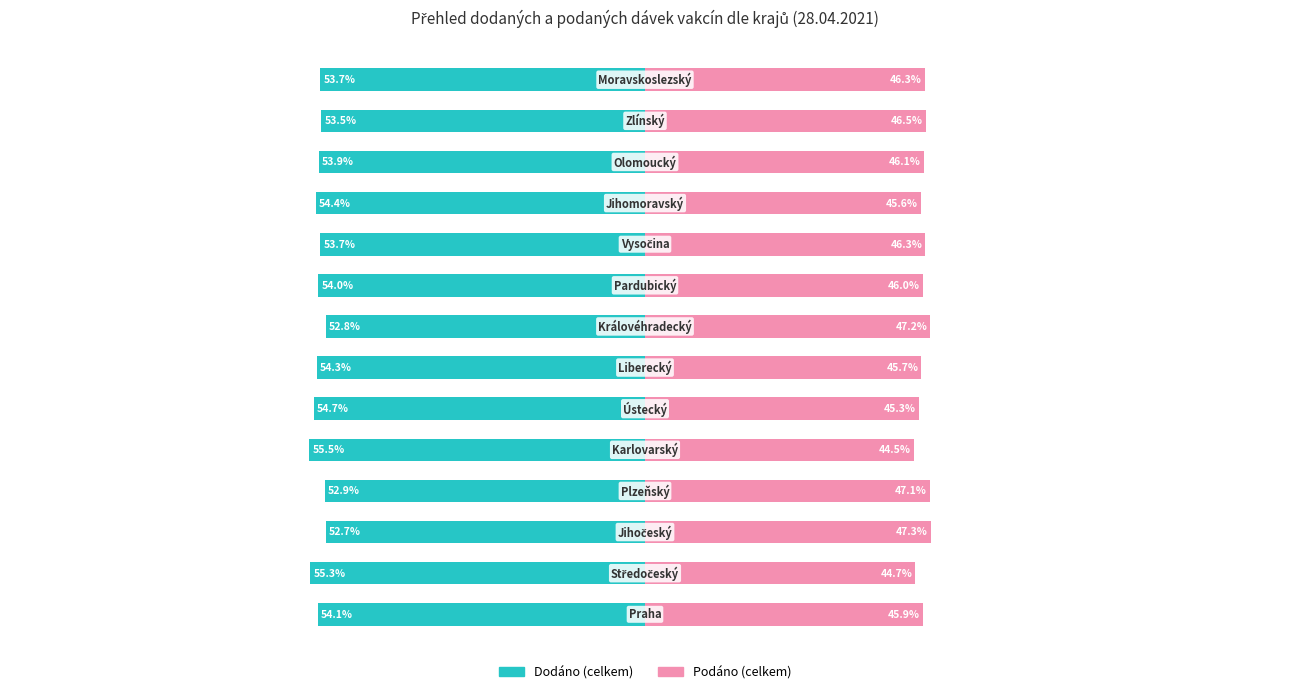

Which series has the widest spread of values?

Dodáno